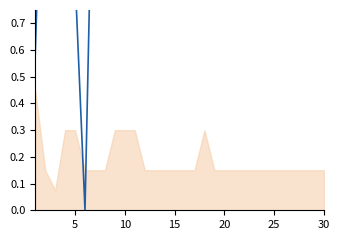

Reading left to right, list all the values displayed in this chart.

0.6	1.8	3.5	0.9	0.9	0.0	1.8	1.8	0.9	0.9	0.9	1.8	1.8	1.8	1.8	1.8	1.8	0.9	1.8	1.8	1.8	1.8	1.8	1.8	1.8	1.8	1.8	1.8	1.8	1.8